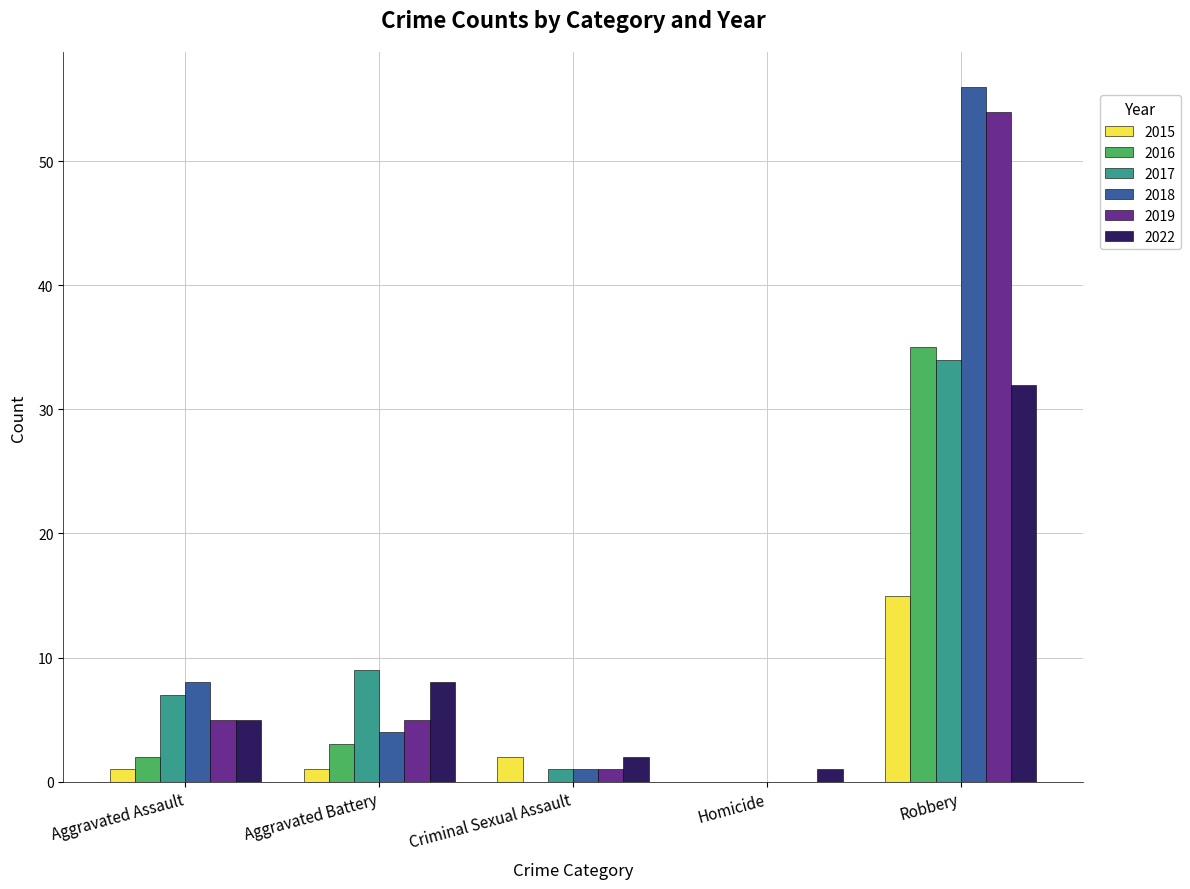

Does the chart contain stacked bars?

No